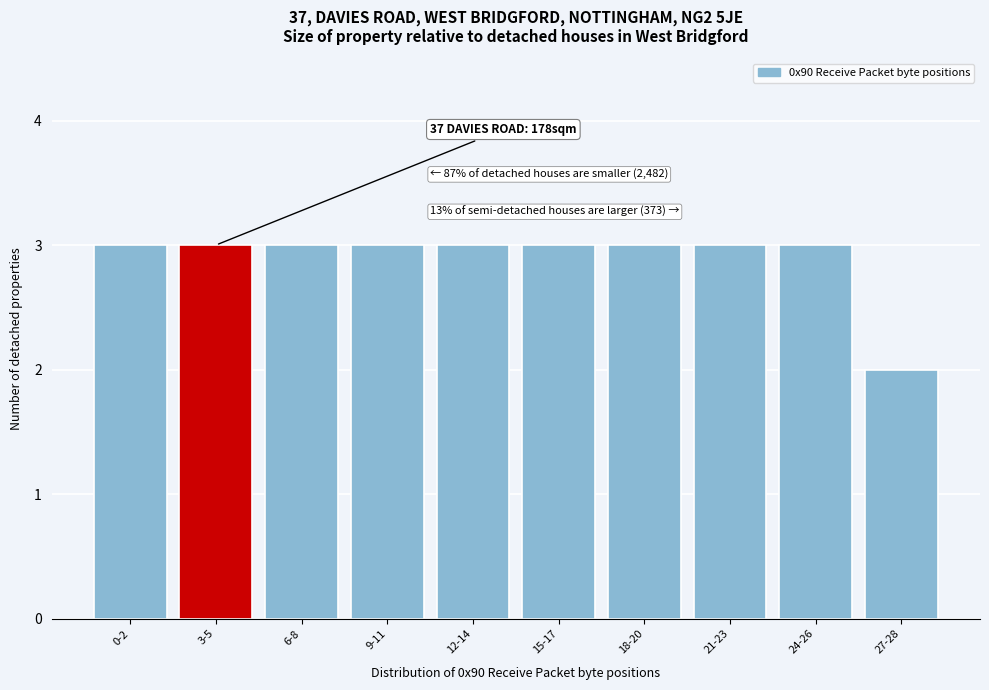

Reading left to right, list all the values displayed in this chart.

3	3	3	3	3	3	3	3	3	2